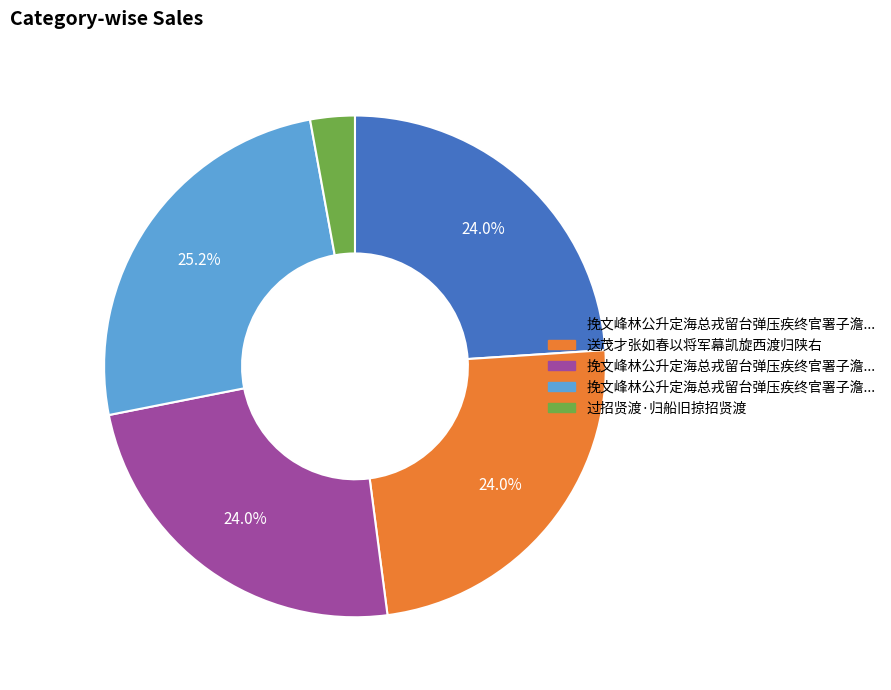

Is there a majority slice in this chart?

No